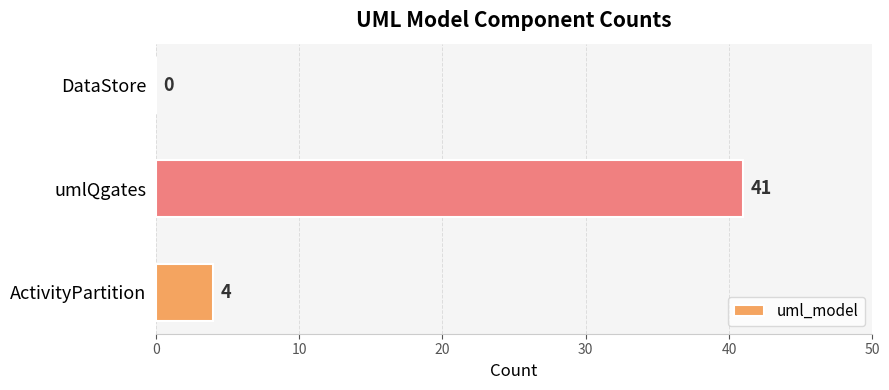

How many categories are shown in the chart?

3